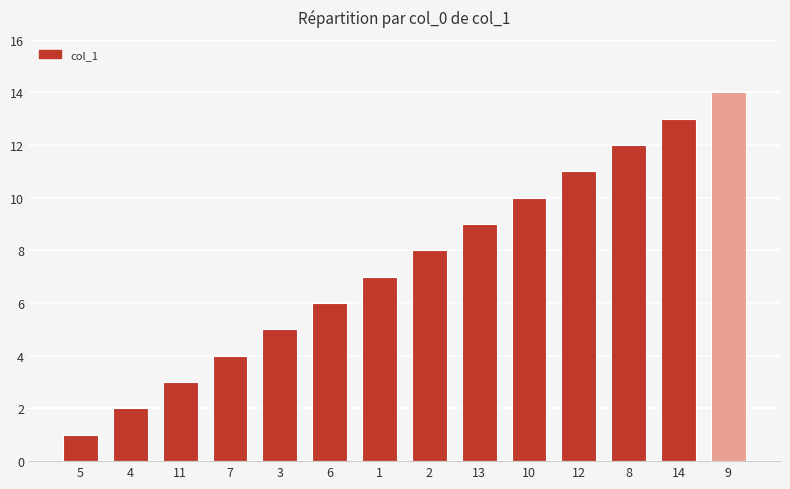

Count the number of data series in this chart.

1